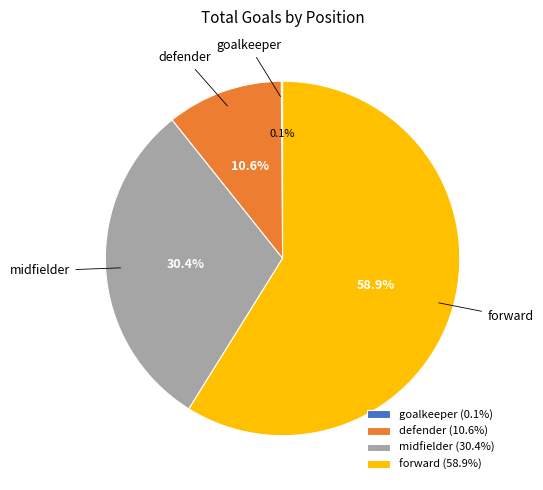

The defender slice represents 25% of the pie. True or false?

False